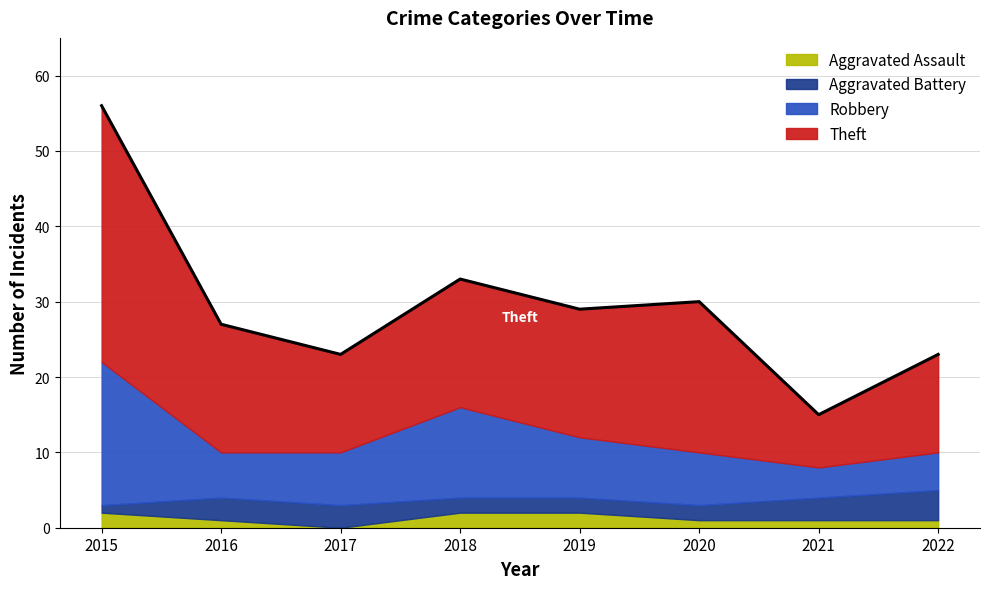

At which category is the sum across all series the highest?

2015